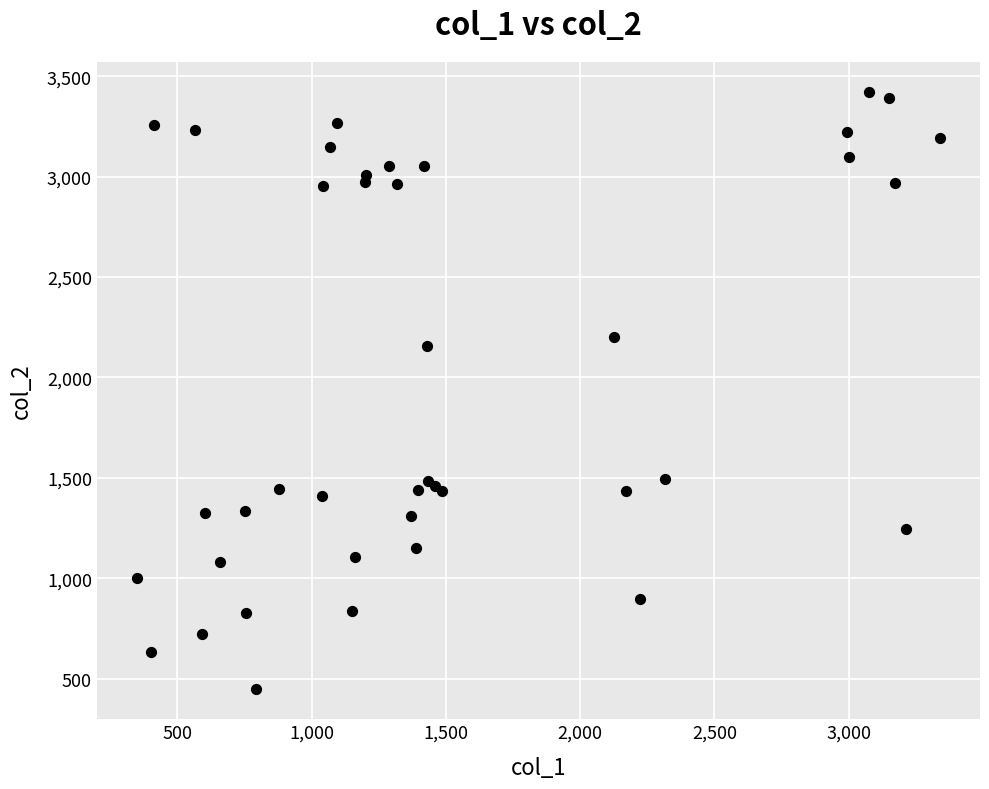

What Y value in the scatter plot is closest to 1935?

2155